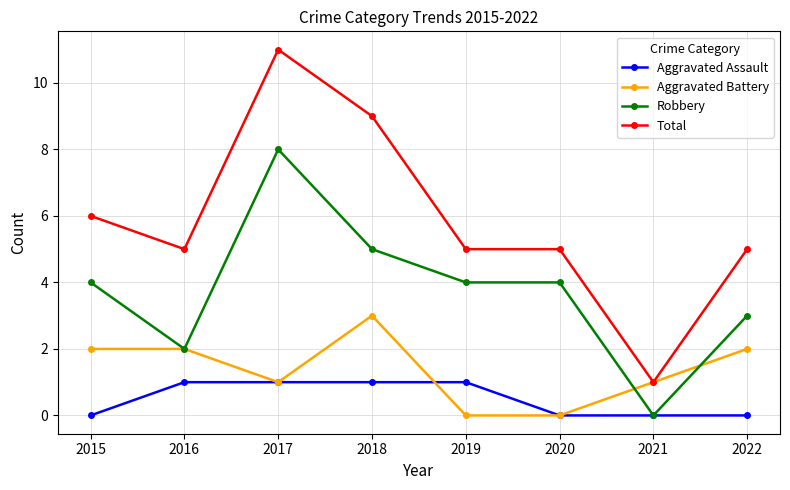

At which category is the sum across all series the highest?

2017